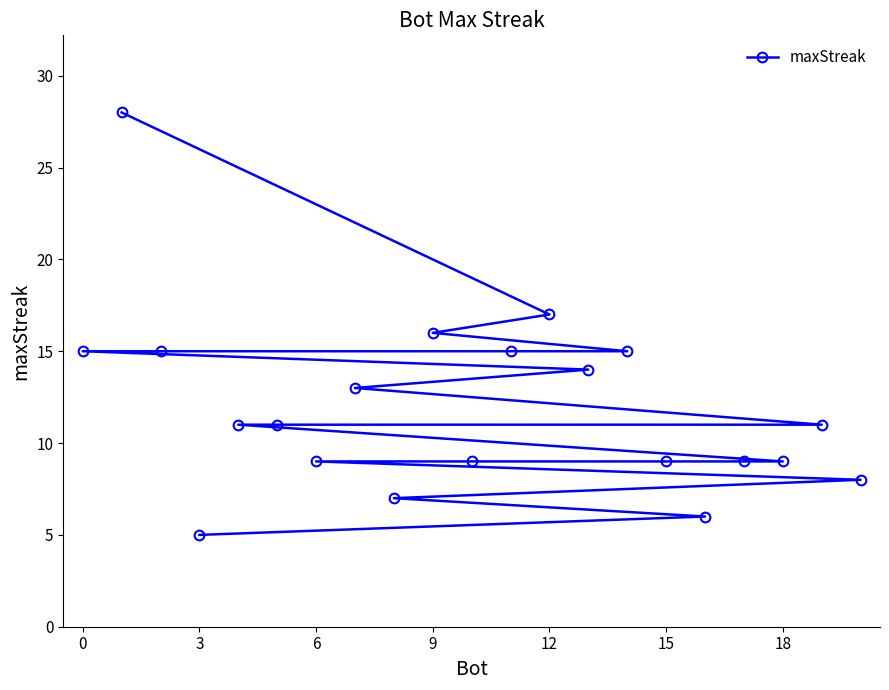

What is the average value?

12